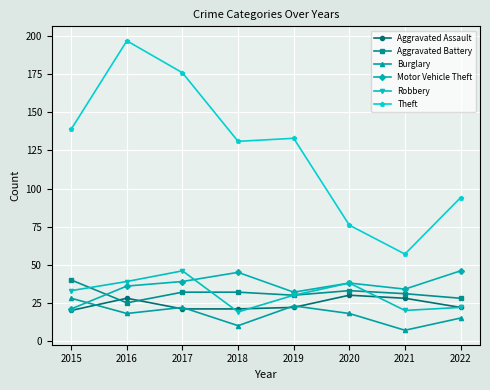

Does the chart display data point markers on the line(s)?

Yes